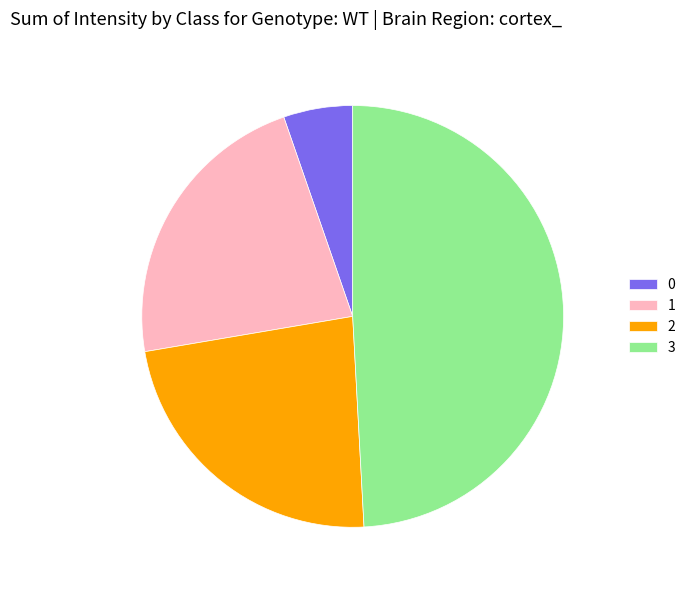

Is it true that 3 is 49% of the pie?

True